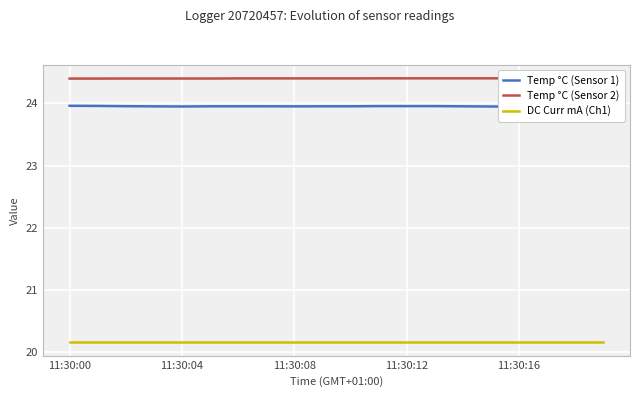

Which category has the lowest value across all series?

11:30:00